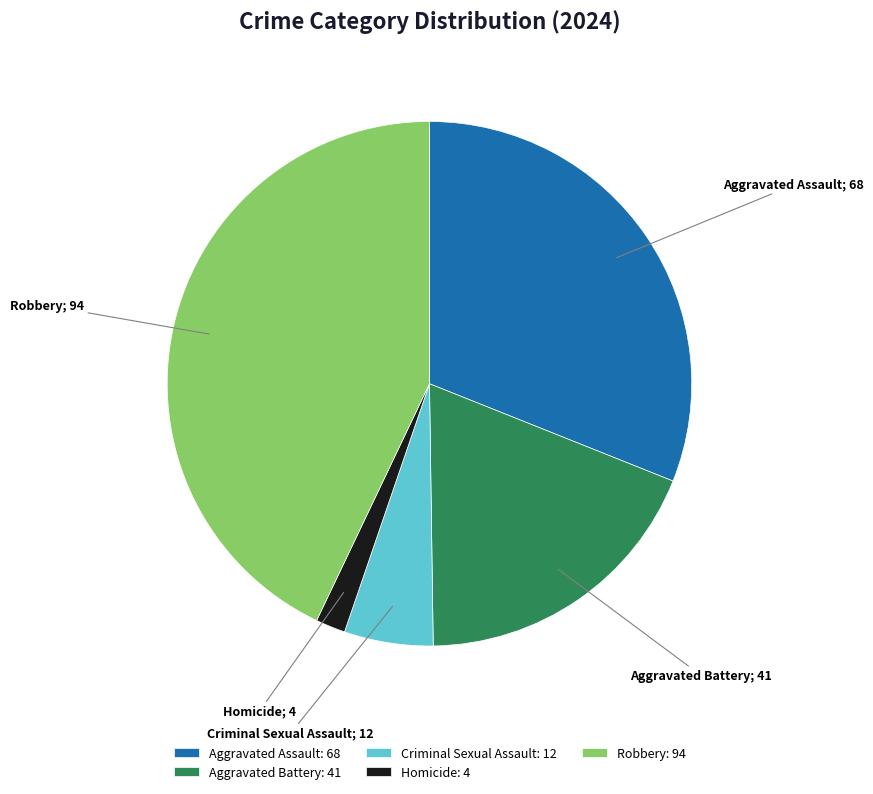

True or false: Criminal Sexual Assault: 12 accounts for 5% of the total.

True